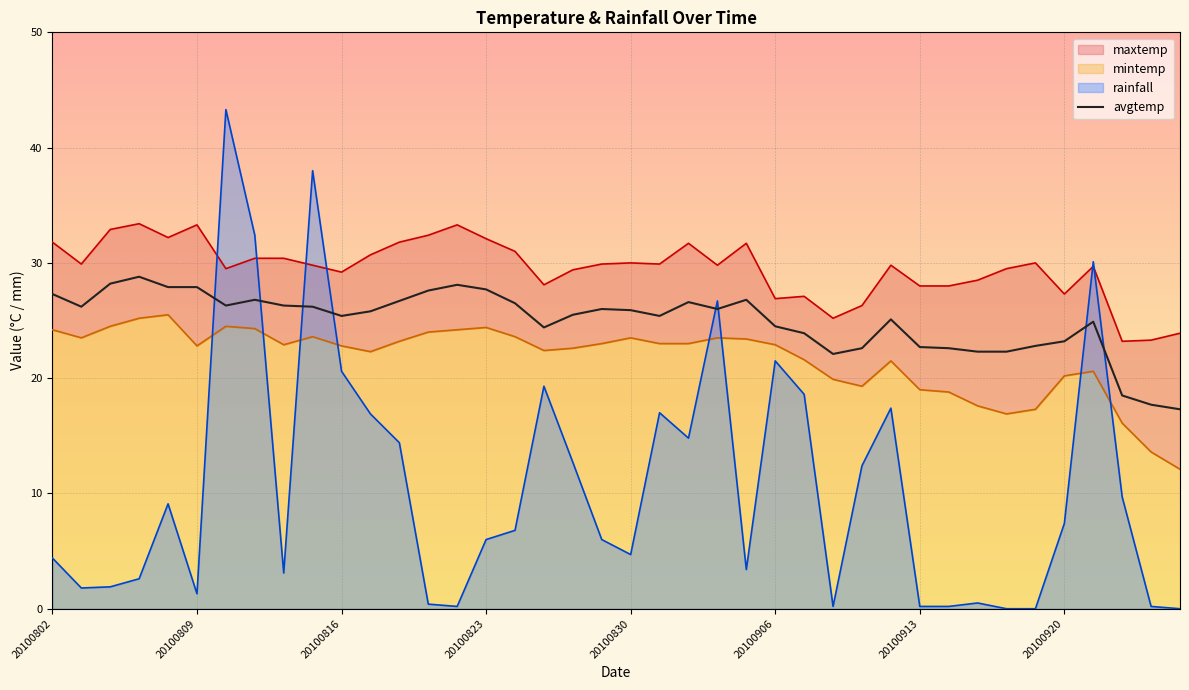

What is the maximum value for avgtemp?

28.8